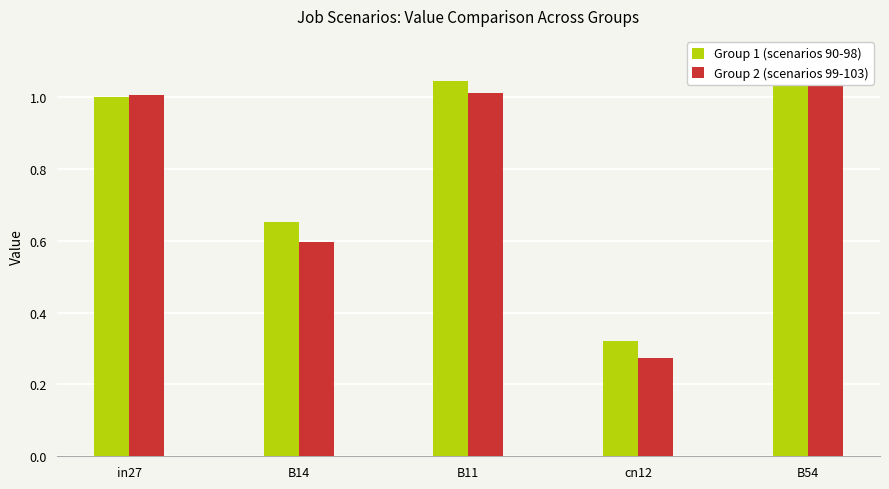

What is the minimum value for Group 1 (scenarios 90-98)?

0.3